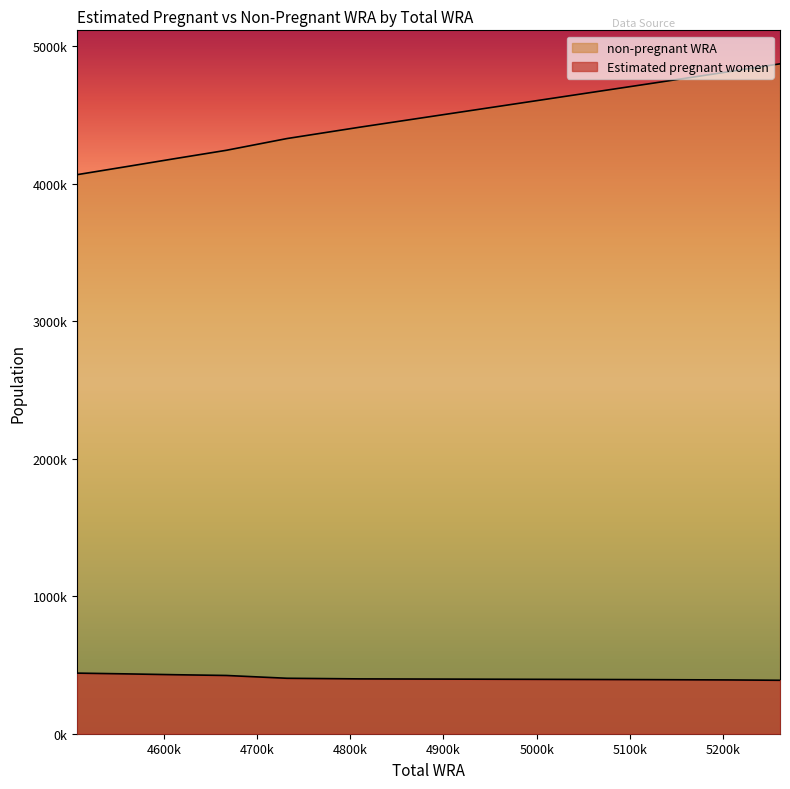

Does the chart have visible grid lines?

No